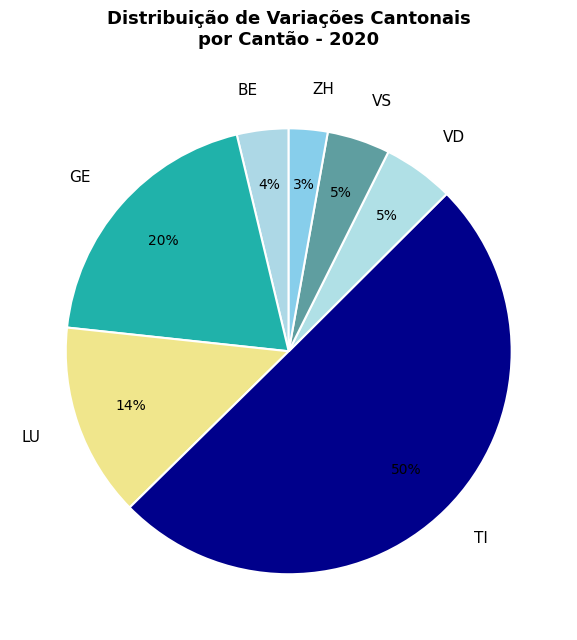

True or false: VS accounts for 11% of the total.

False